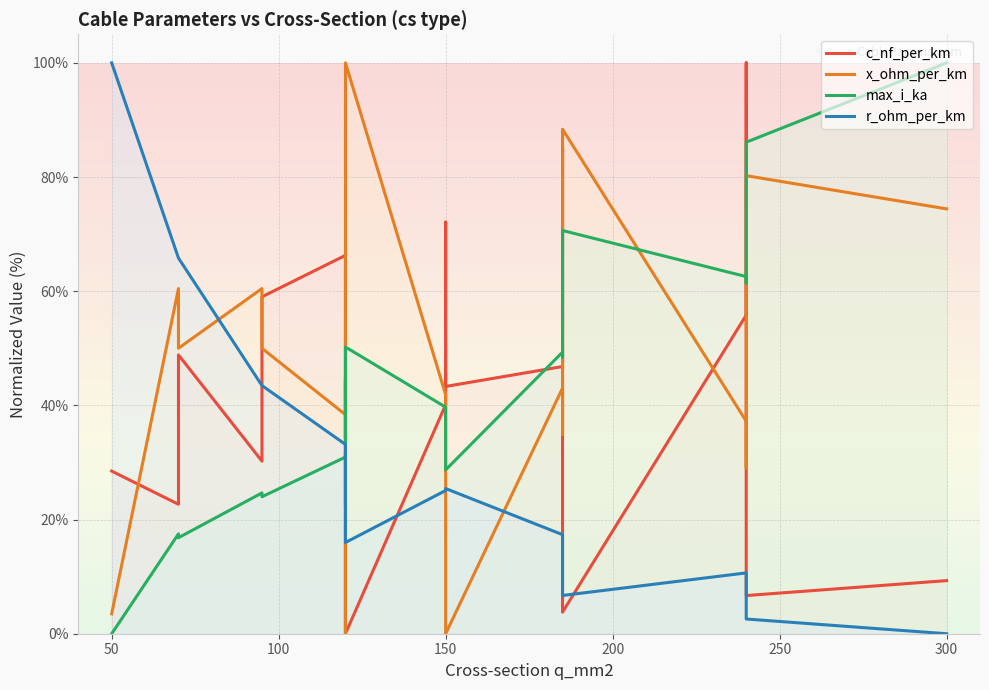

How many interior local peaks does the max_i_ka series have?

6